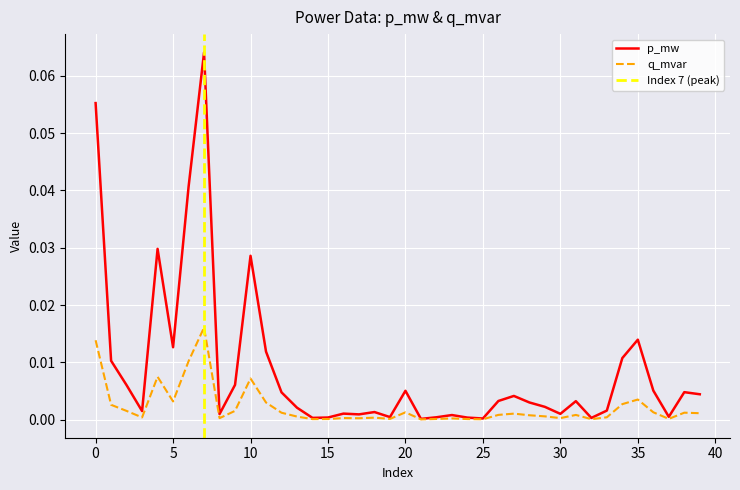

True or false: q_mvar has more than 1 points higher than both neighbors.

True